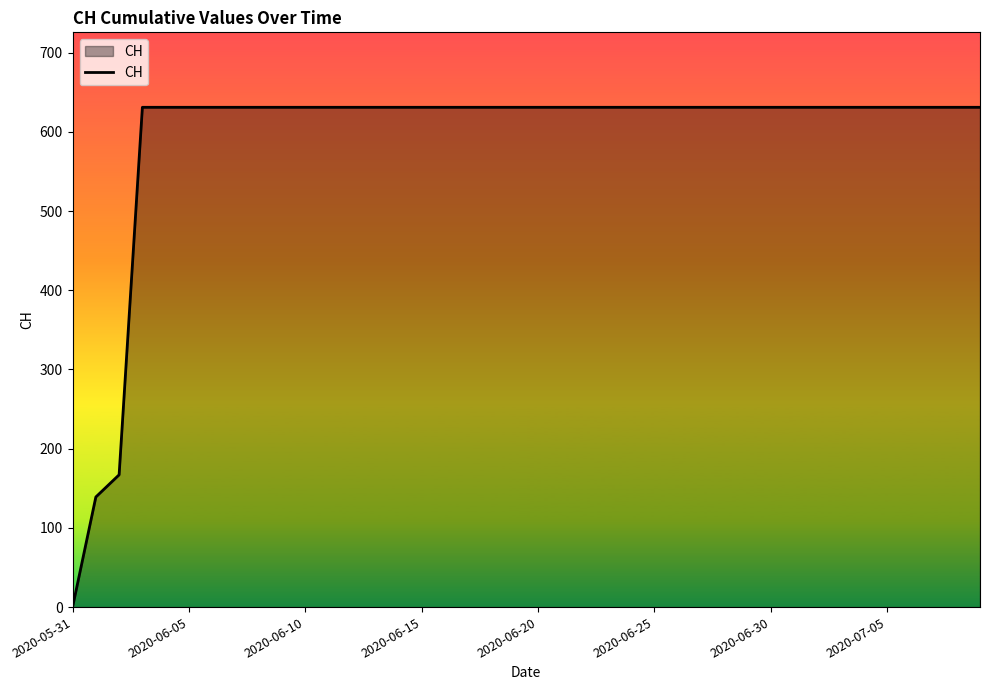

What is the difference between the maximum and minimum values?

631